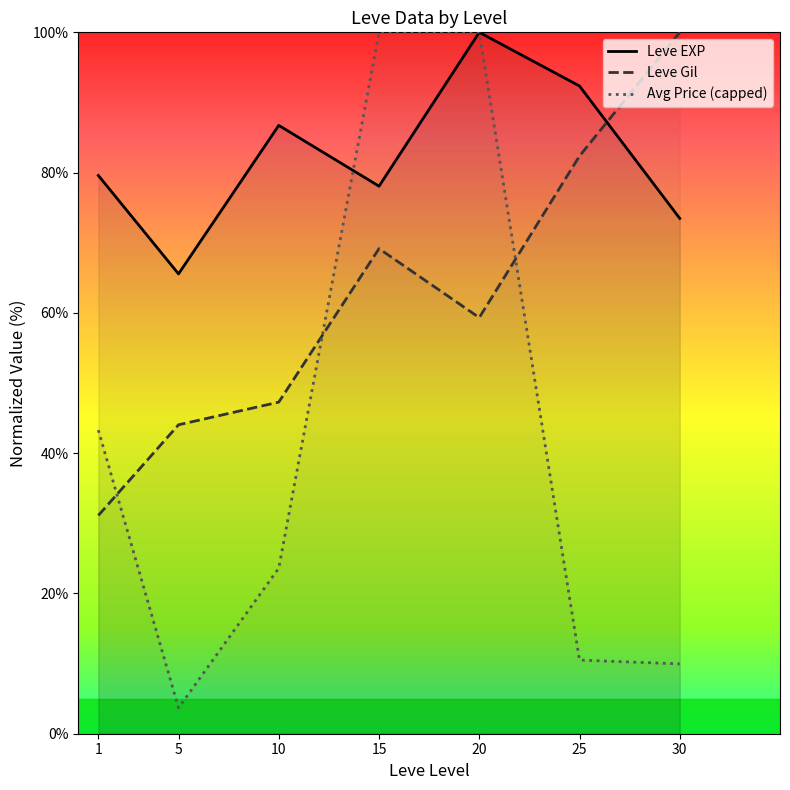

Does the chart display data point markers on the line(s)?

No